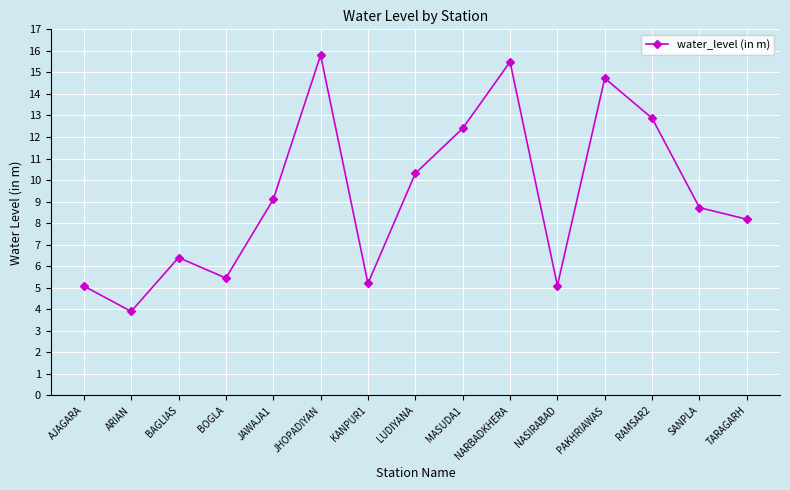

Is it true that the value at NASIRABAD is 5.1?

True